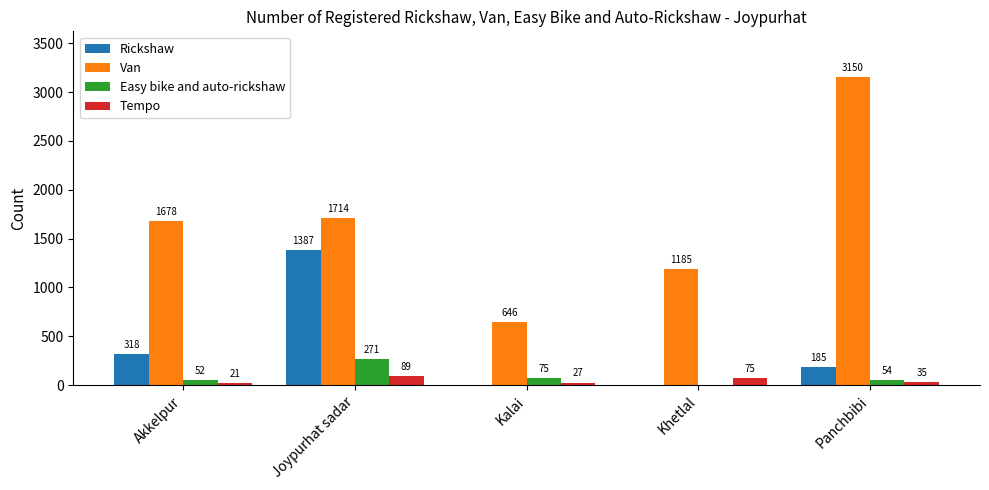

How many groups of bars are there?

5